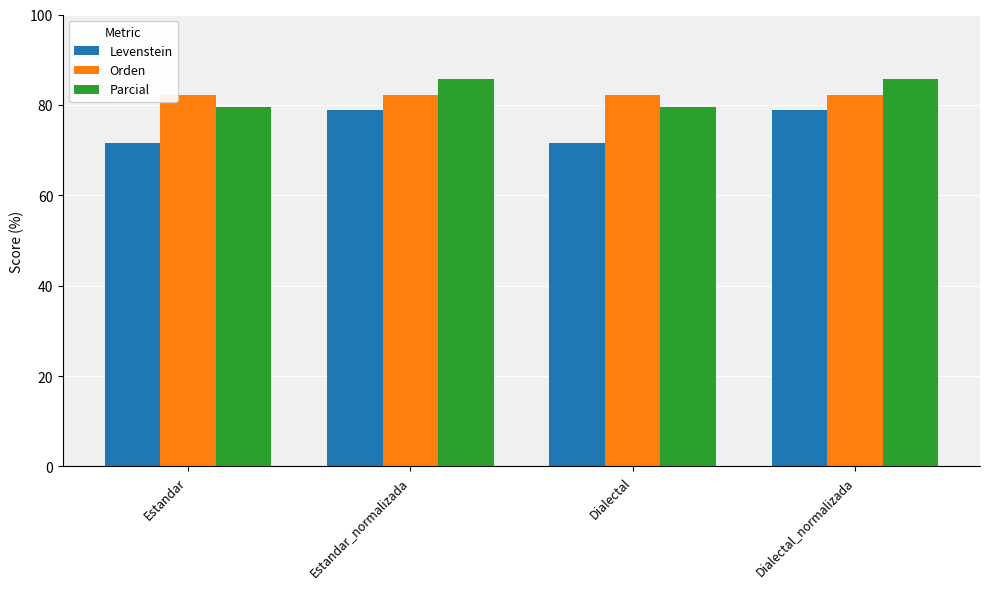

How many values in the Parcial series are below 85?

2